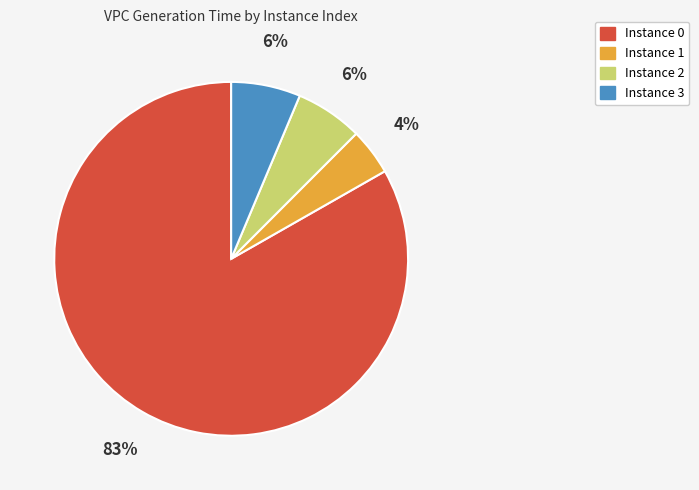

To the nearest percent, what is the difference between the Instance 2 and Instance 1 slice percentages?

2%